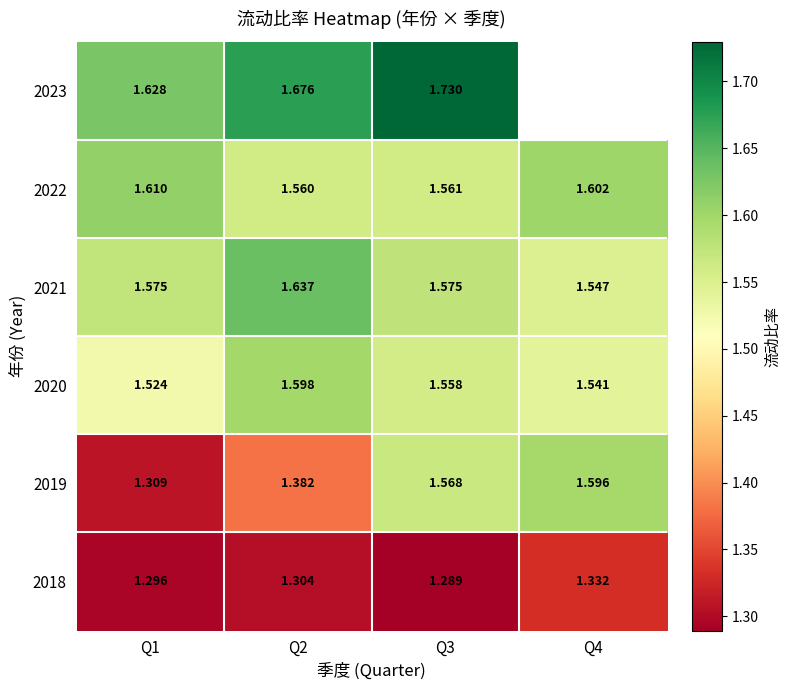

What is the total value across all series at Q3?

9.3